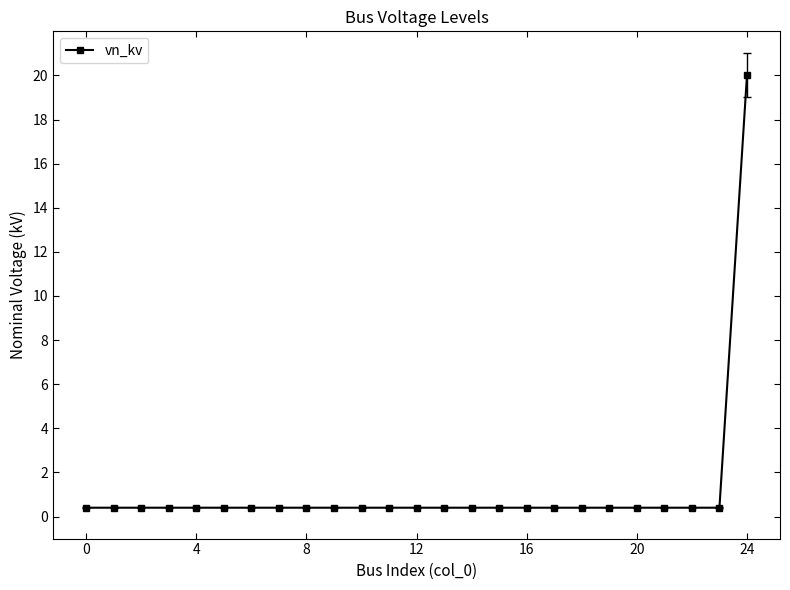

What is the greatest value displayed?

20.0